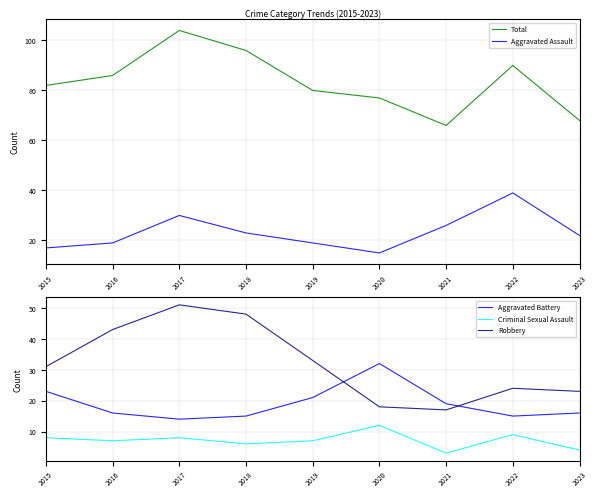

Count the number of data series in this chart.

5